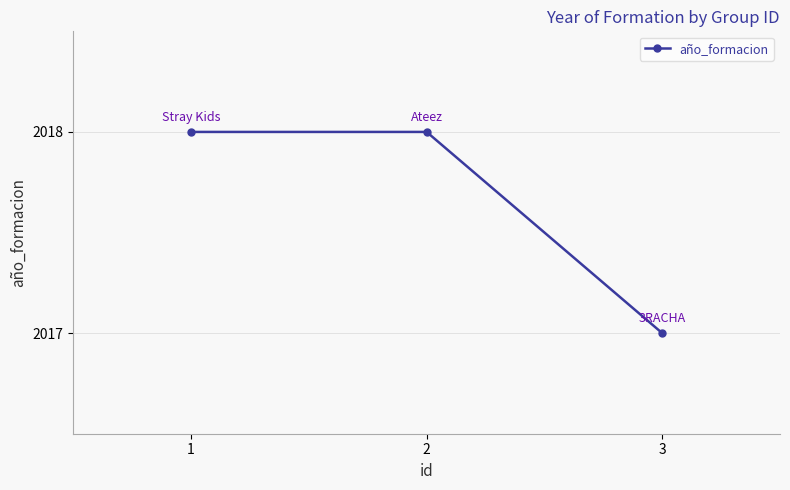

The chart shows a value of 3101 at 2. True or false?

False